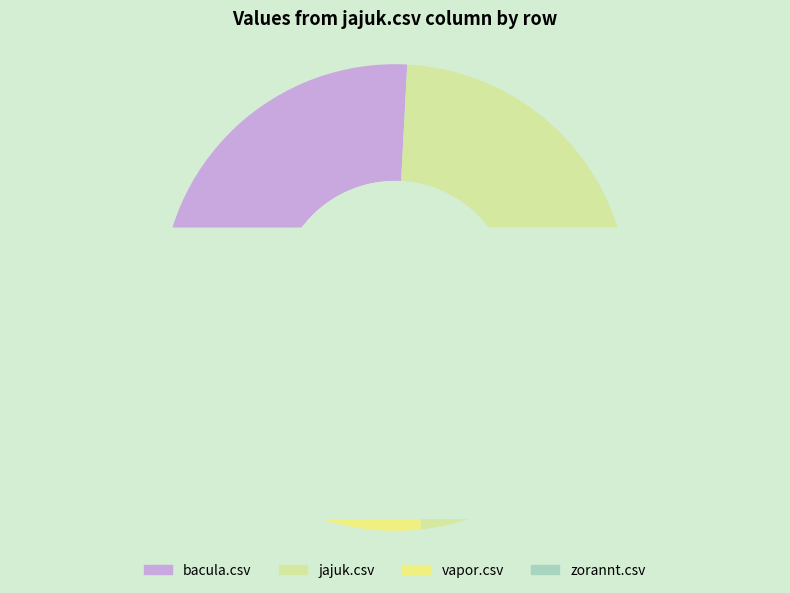

Which slice is the smallest?

vapor.csv